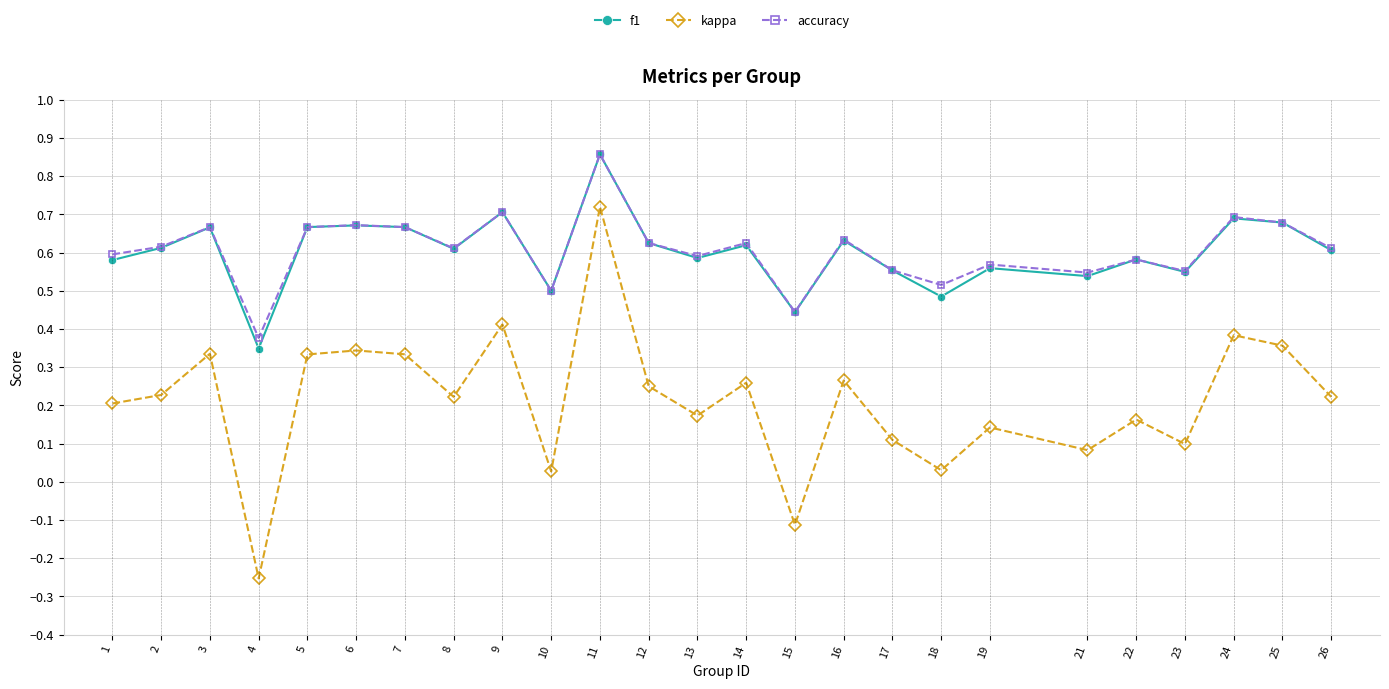

At which category does f1 reach its first local peak?

3